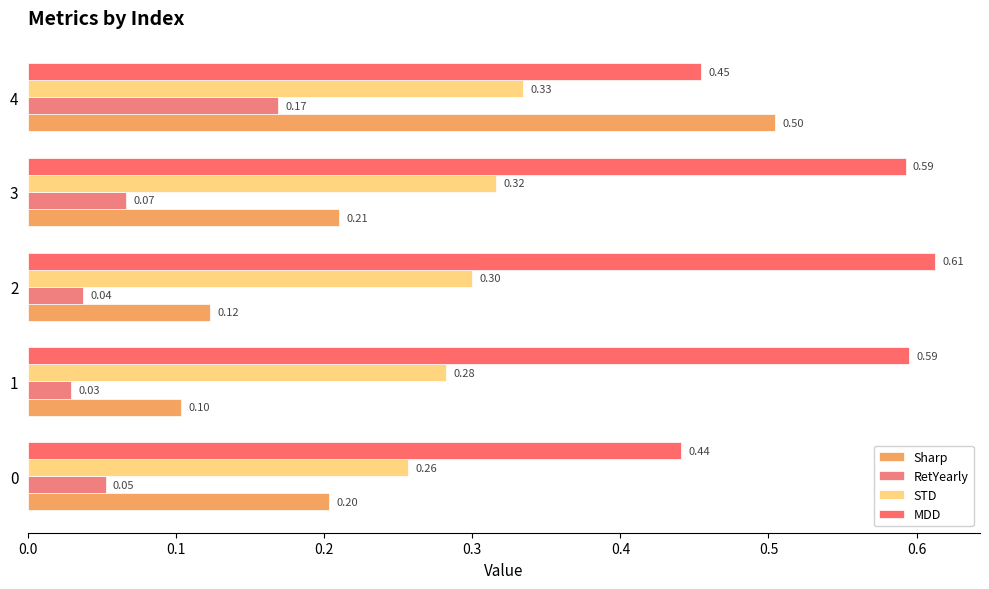

What are all the series names shown in the legend?

Sharp, RetYearly, STD, MDD